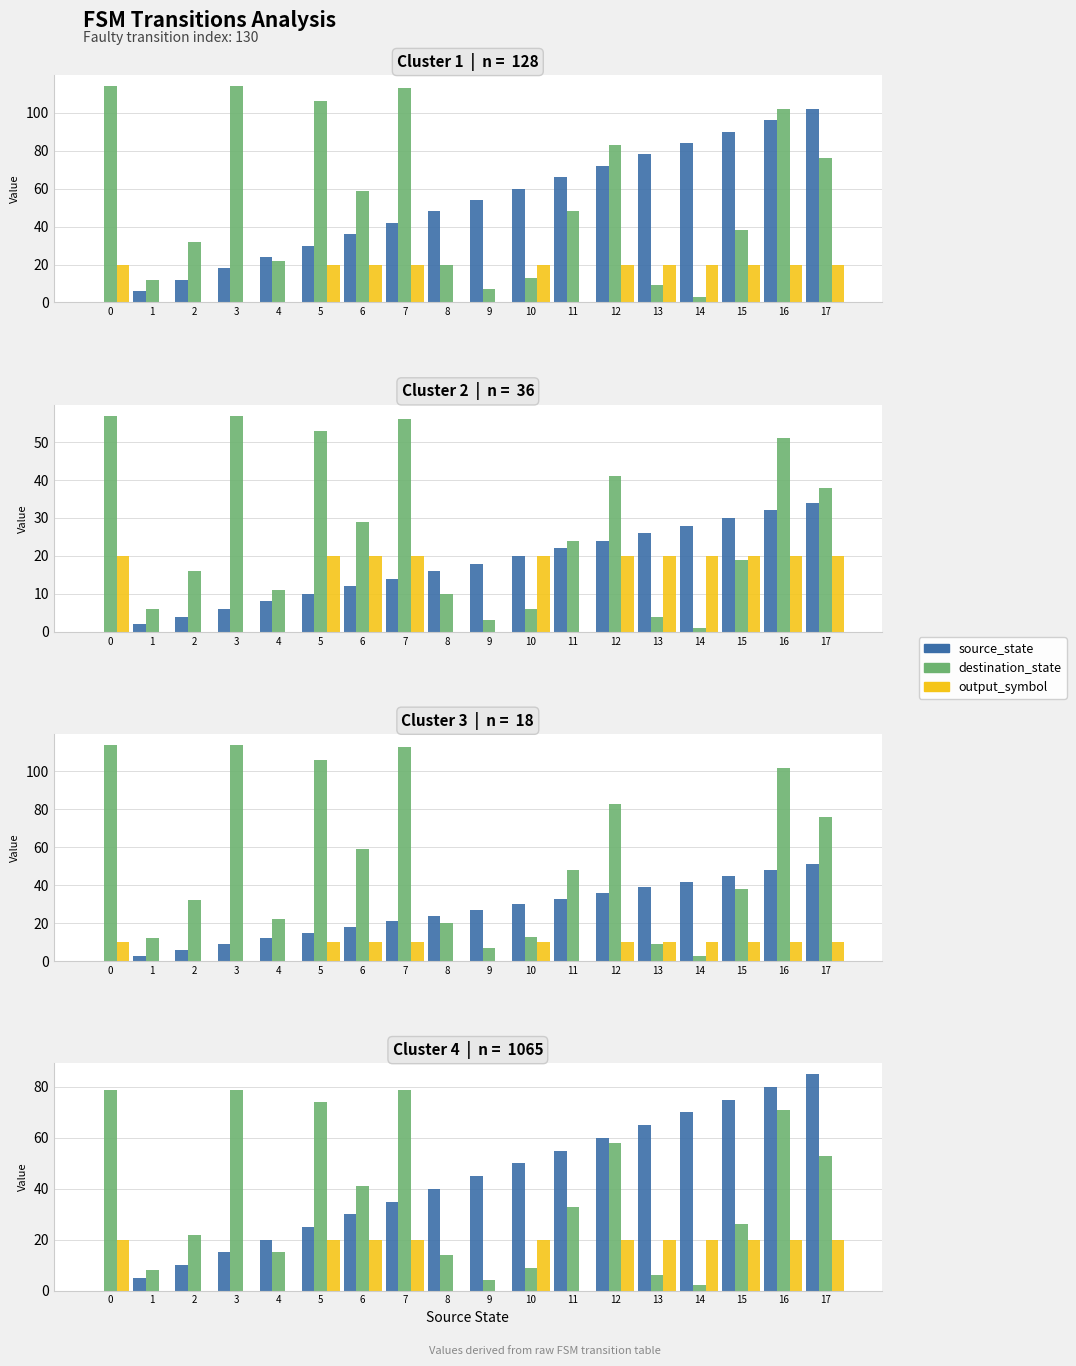

Reading right to left, what are all the values shown in this chart?

source_state: 17=85	16=80	15=75	14=70	13=65	12=60	11=55	10=50	9=45	8=40	7=35	6=30	5=25	4=20	3=15	2=10	1=5	0=0
destination_state: 17=53	16=71	15=26	14=2	13=6	12=58	11=33	10=9	9=4	8=14	7=79	6=41	5=74	4=15	3=79	2=22	1=8	0=79
output_symbol: 17=20	16=20	15=20	14=20	13=20	12=20	11=0	10=20	9=0	8=0	7=20	6=20	5=20	4=0	3=0	2=0	1=0	0=20